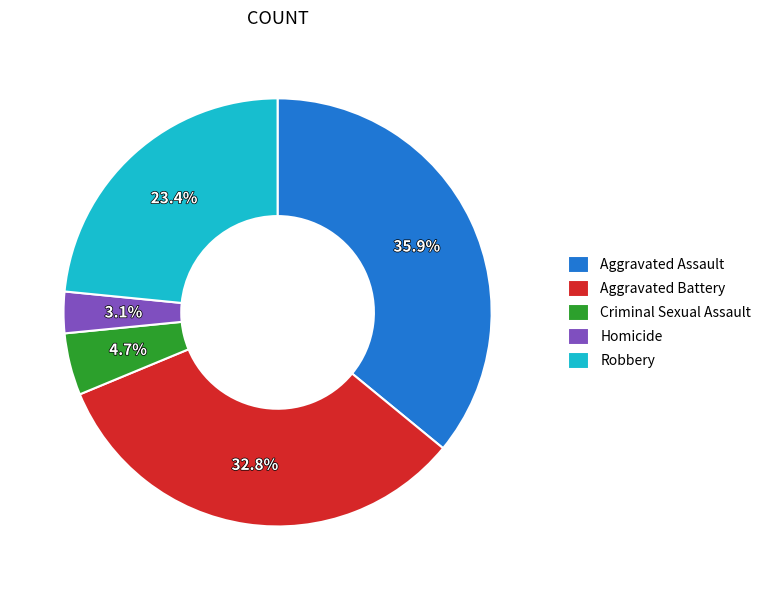

Is there any slice that represents more than half of the pie?

No